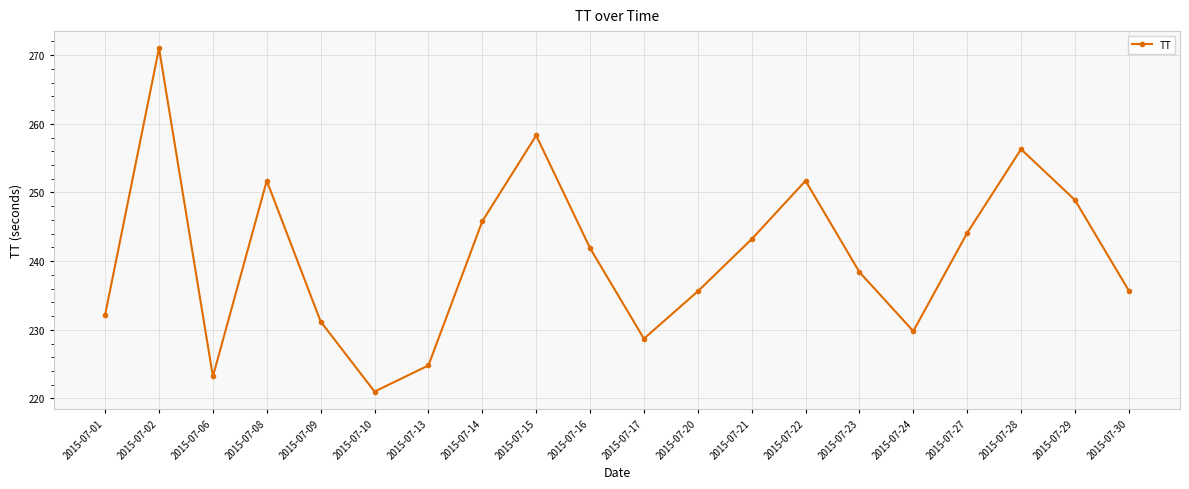

Is it true that the value at 2015-07-14 is 117.7?

False